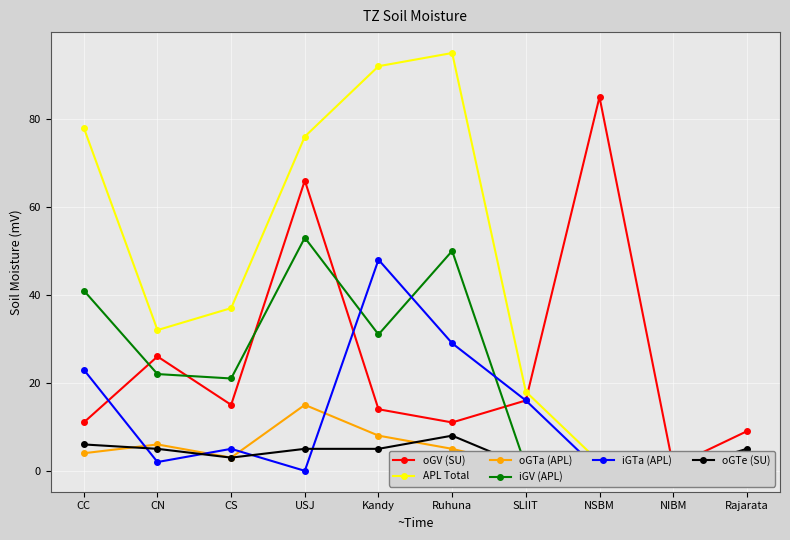

What is the difference between the oGTe (SU) values at Rajarata and SLIIT?

4